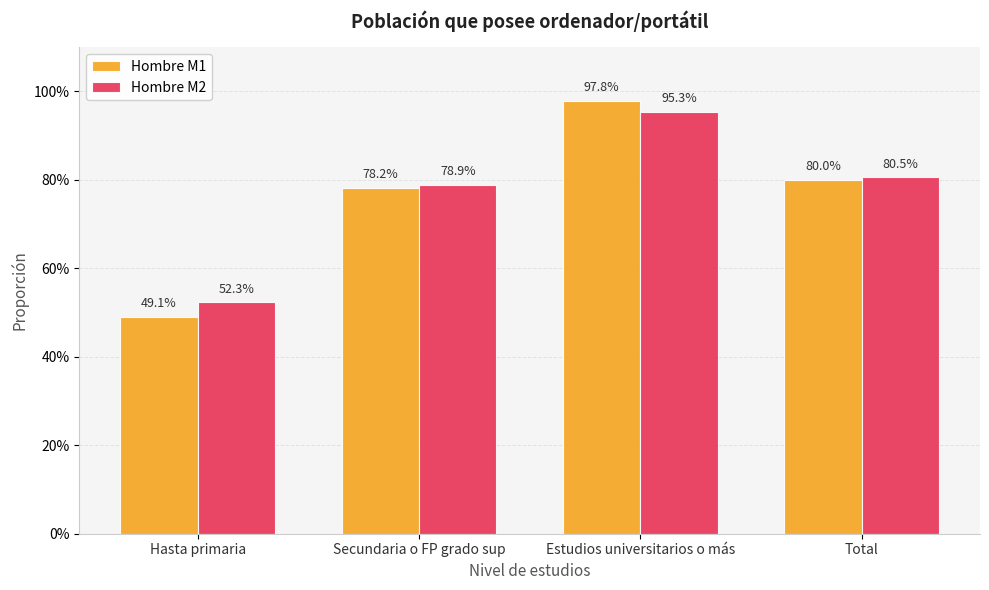

At which label is Hombre M1 closest to 0?

Hasta primaria